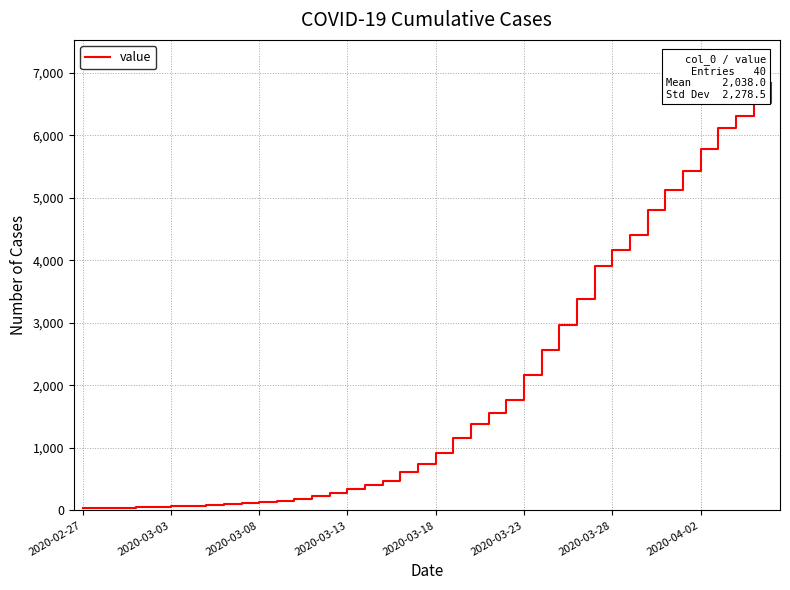

What is the difference between the maximum and minimum values?

6803